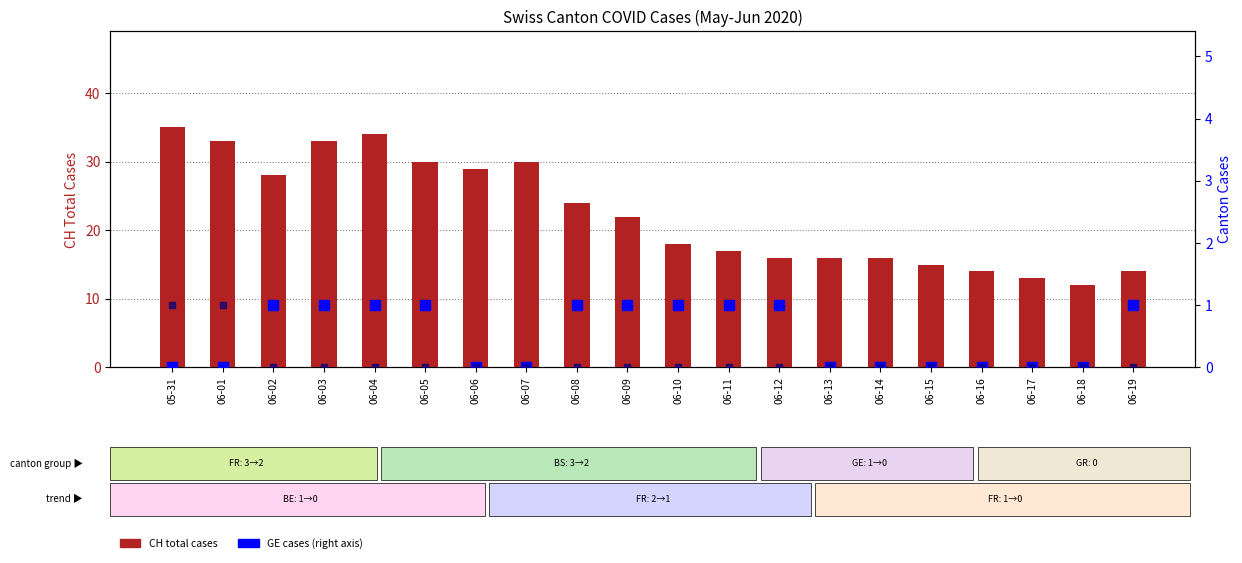

What is the difference between the maximum and second lowest values in the GE cases series?

1